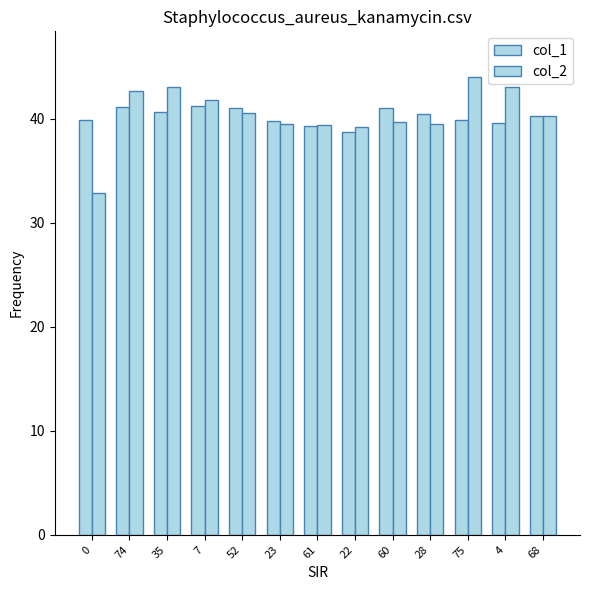

What is the total value across all series at 61?

78.7